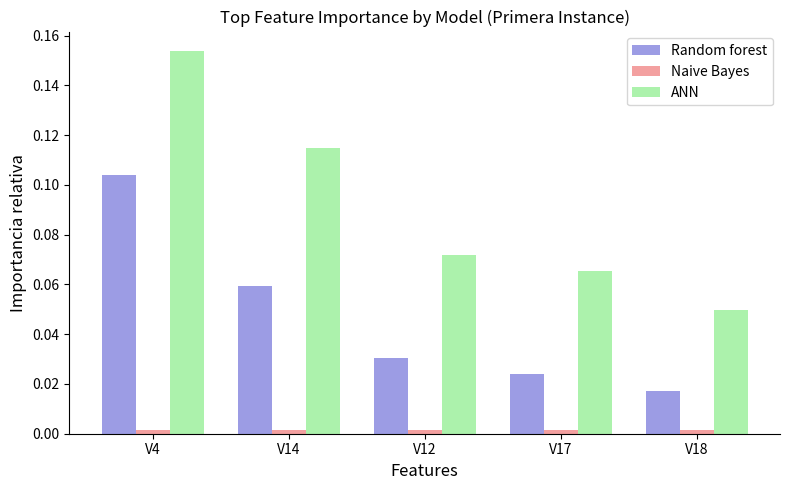

Which series has the largest total across all categories?

ANN